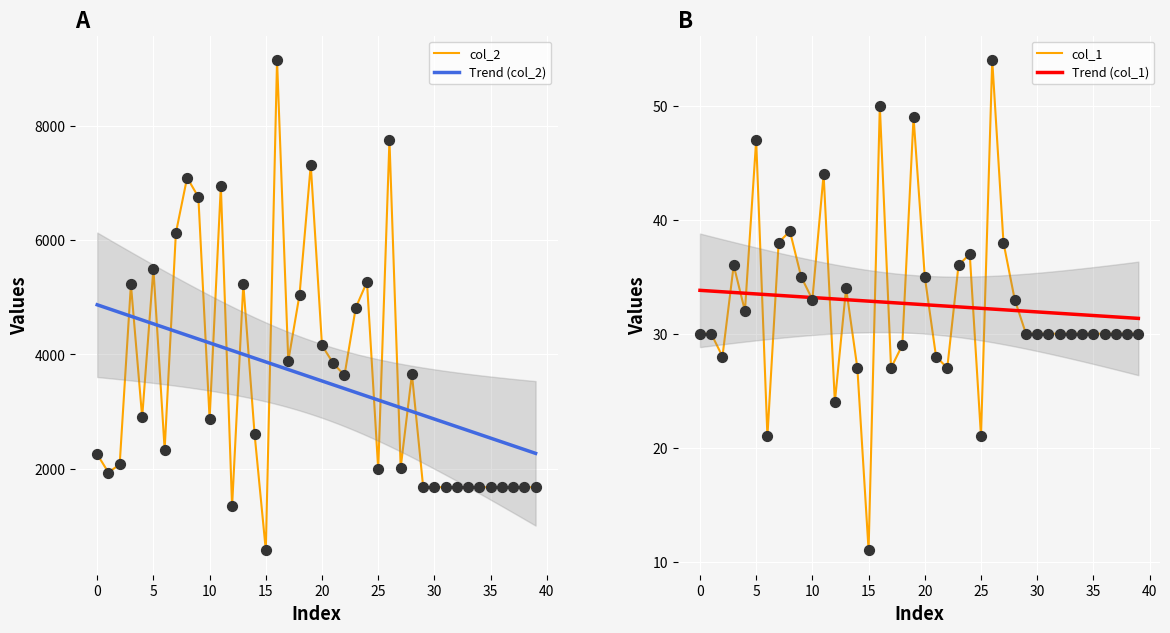

At how many categories does at least one series exceed 1858?

27